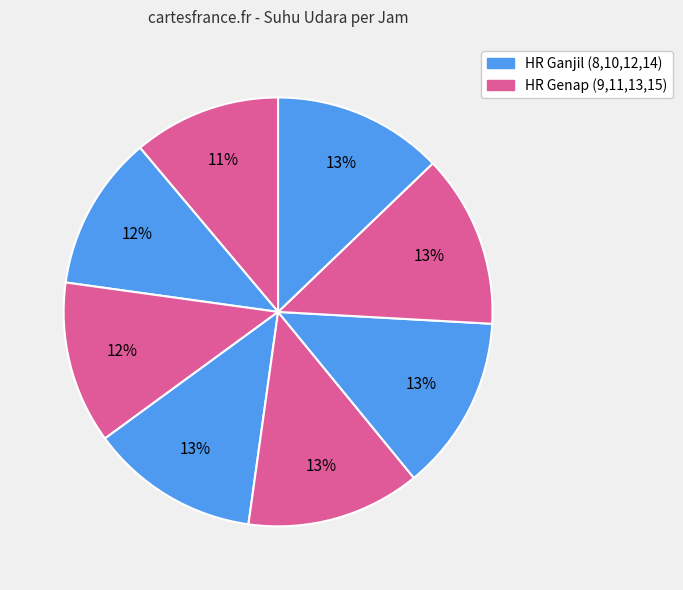

Count the number of slices in the pie.

8